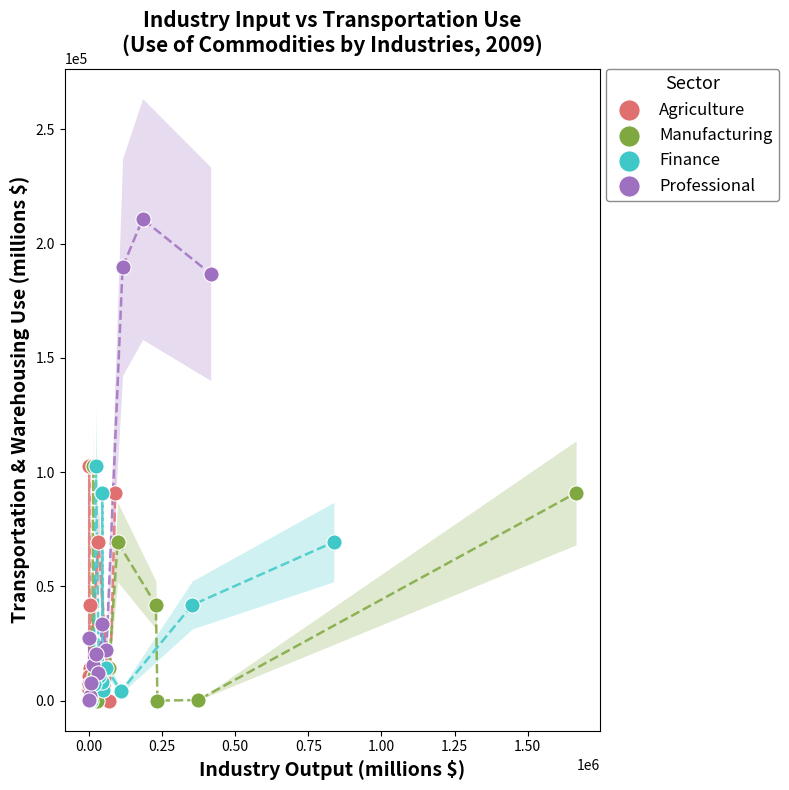

Which series reaches the maximum Y coordinate?

Professional